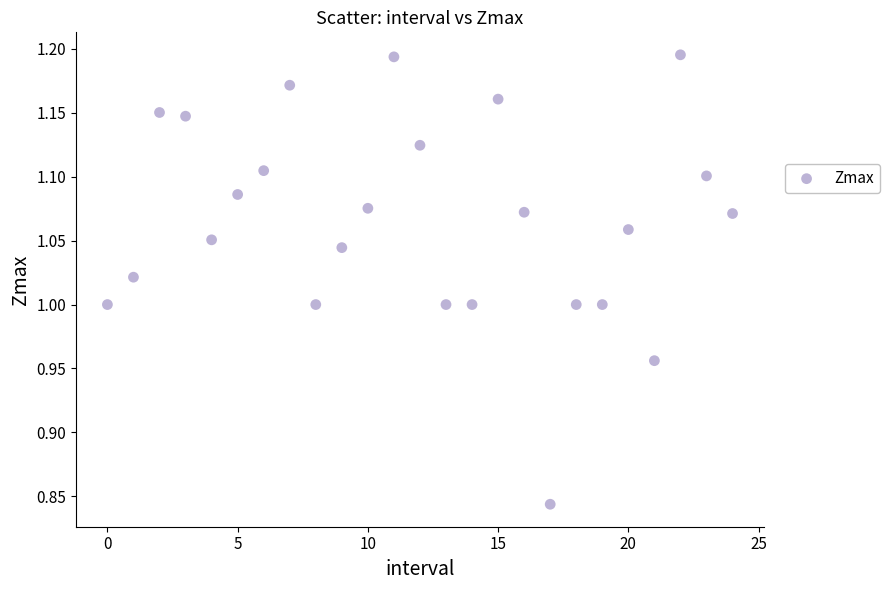

What is the range of Y values (max minus min)?

0.4